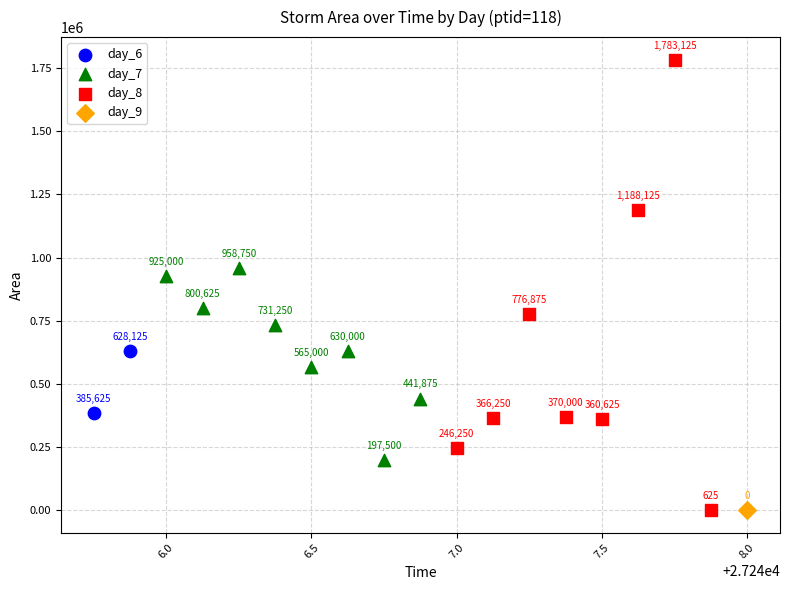

Which series reaches the maximum Y coordinate?

day_8